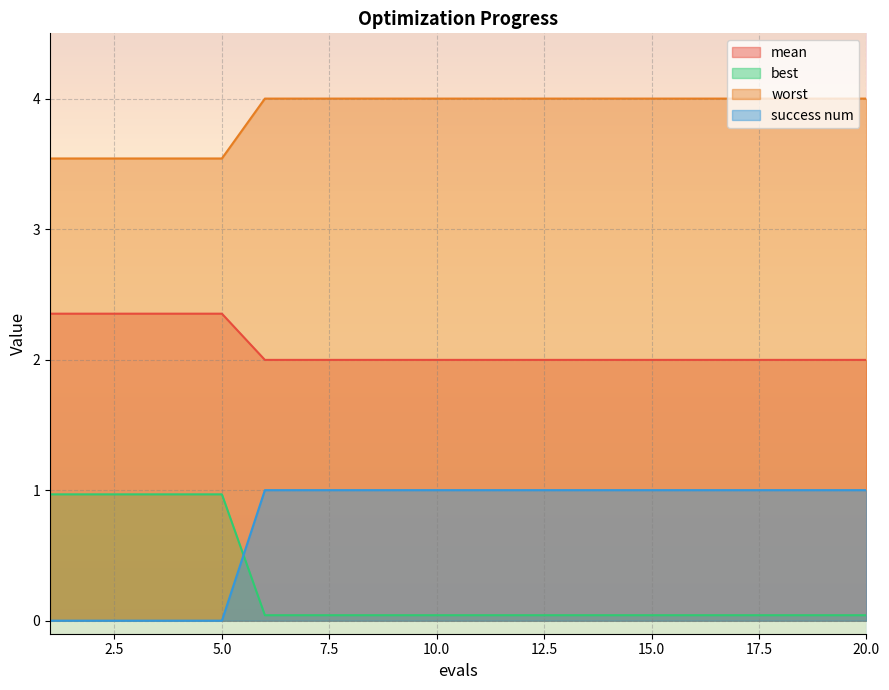

True or false: mean has more than 1 interior local peaks.

False